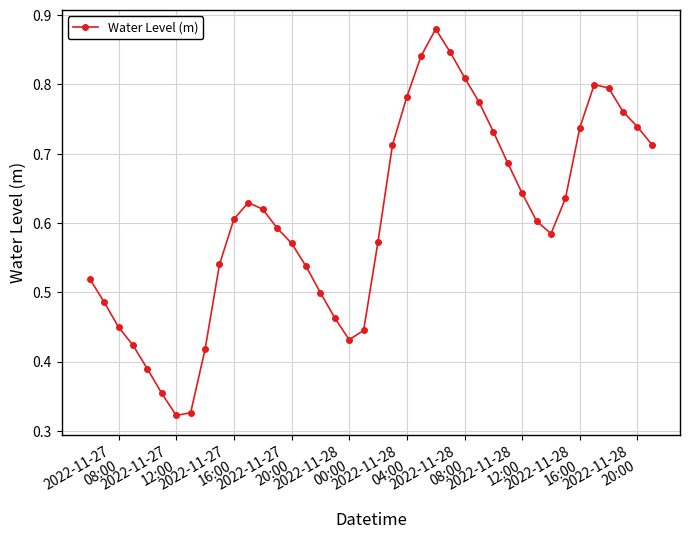

How many interior local valleys (lower than both neighbors) does the data have?

3